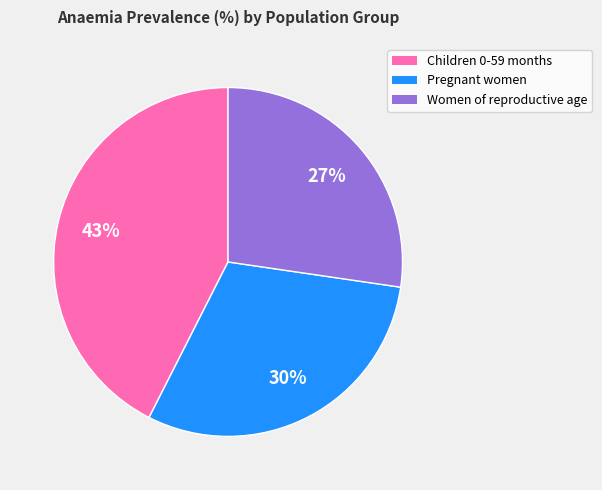

To the nearest percent, what portion does Pregnant women represent?

30%